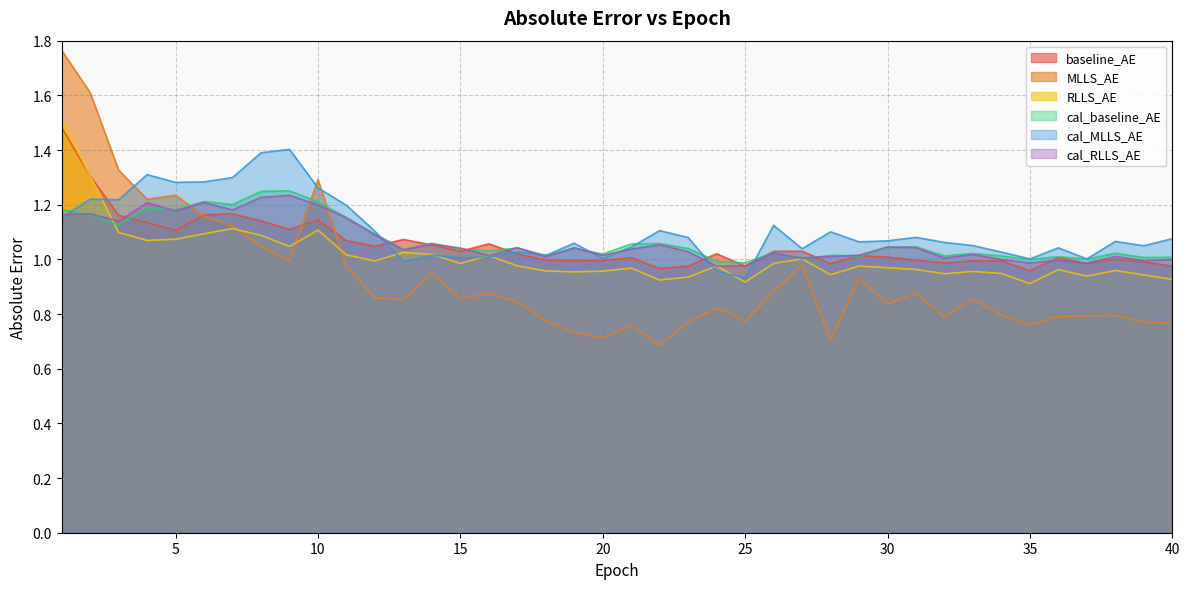

What is the total value across all series at 9?

7.0